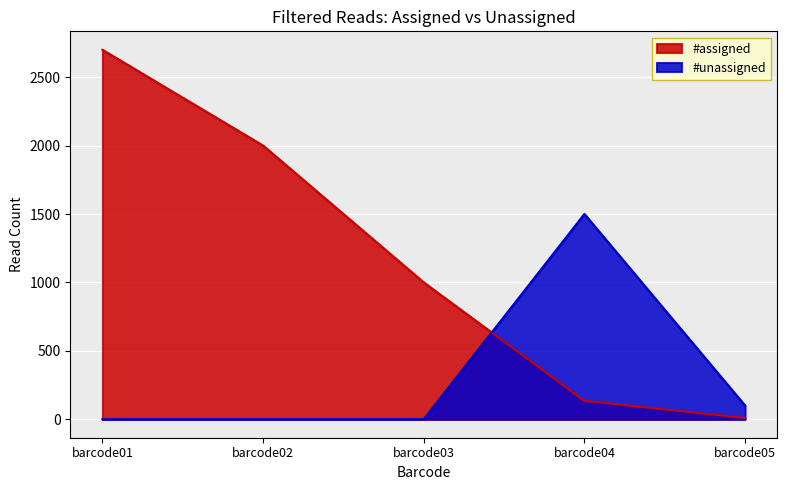

Between barcode01 and barcode05, which series saw the biggest shift?

#assigned